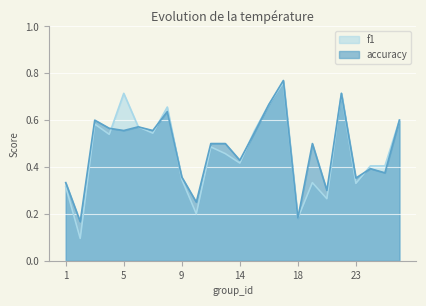

What are all the series names shown in the legend?

f1, accuracy